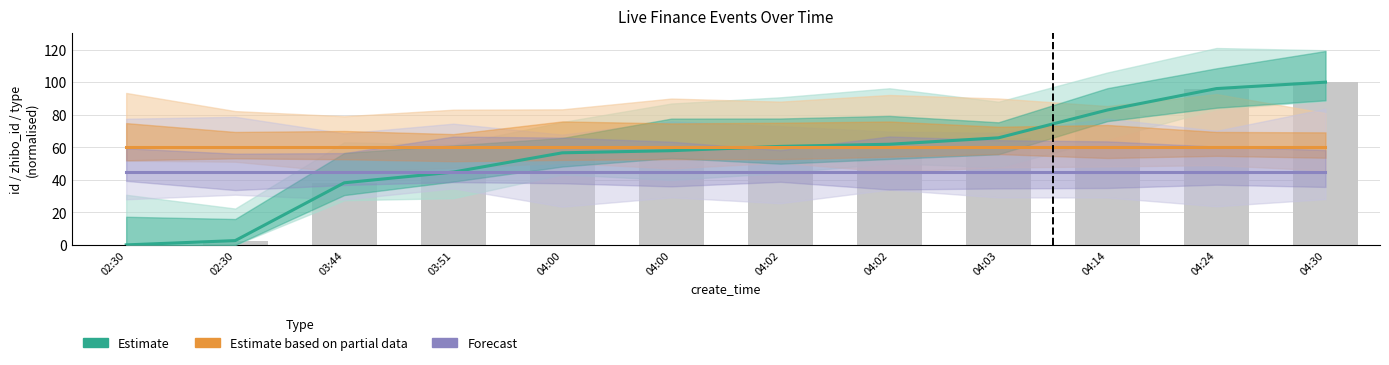

Which series has the largest range (max minus min)?

Estimate